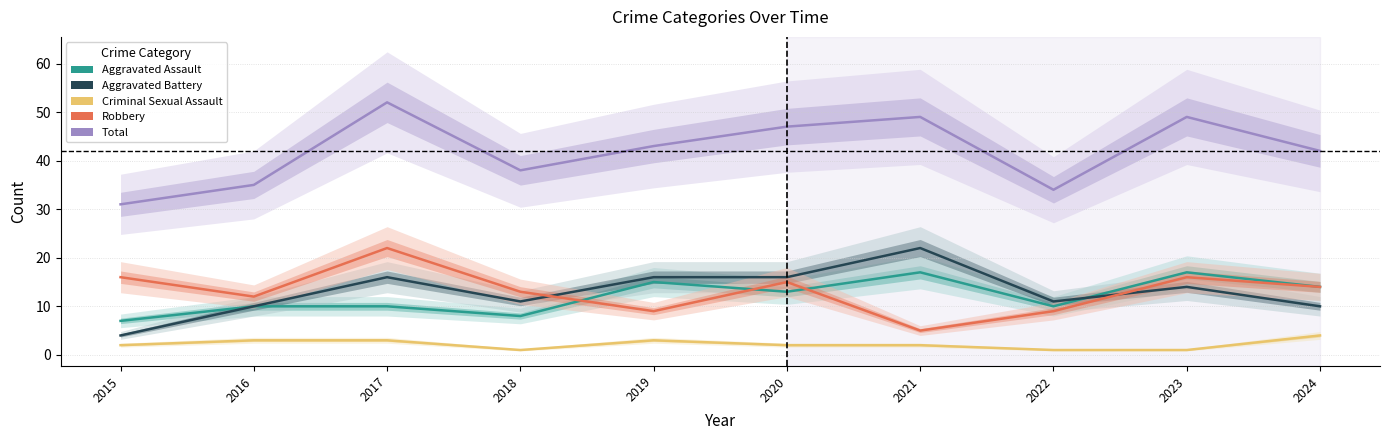

List the series in order of their peak value, highest first.

Total, Aggravated Battery, Robbery, Aggravated Assault, Criminal Sexual Assault